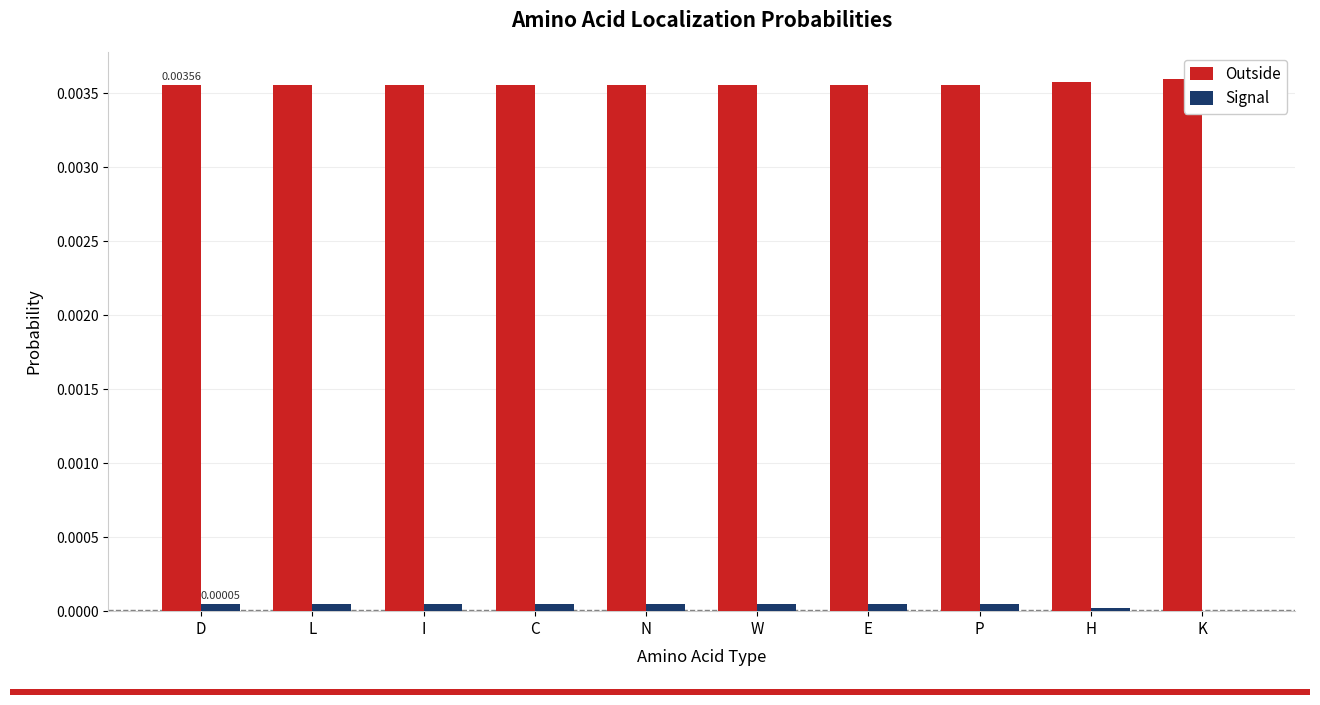

Does the chart contain stacked bars?

No